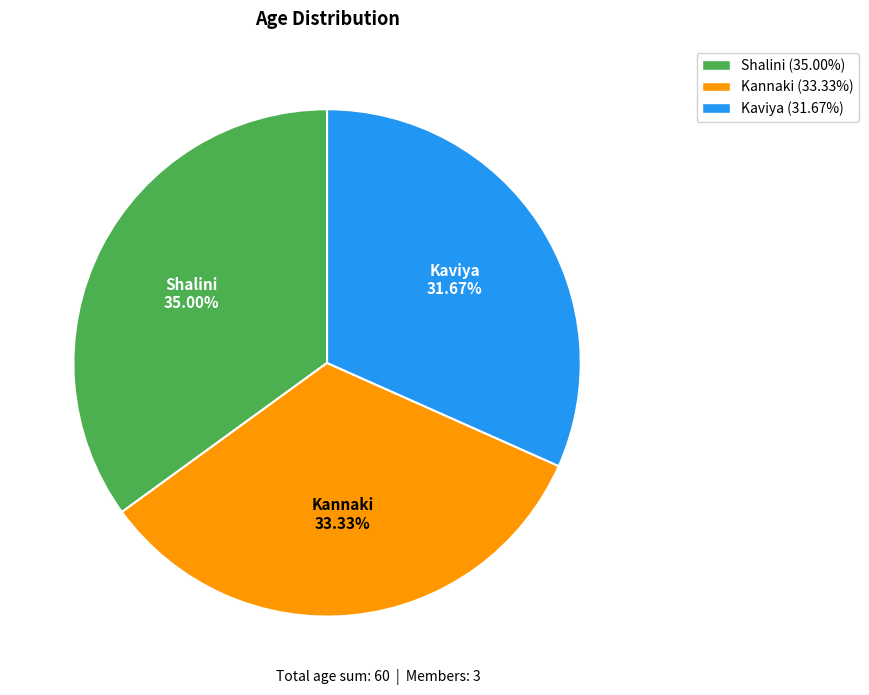

What is the ratio of the value at Kaviya to the value at Shalini?

0.9